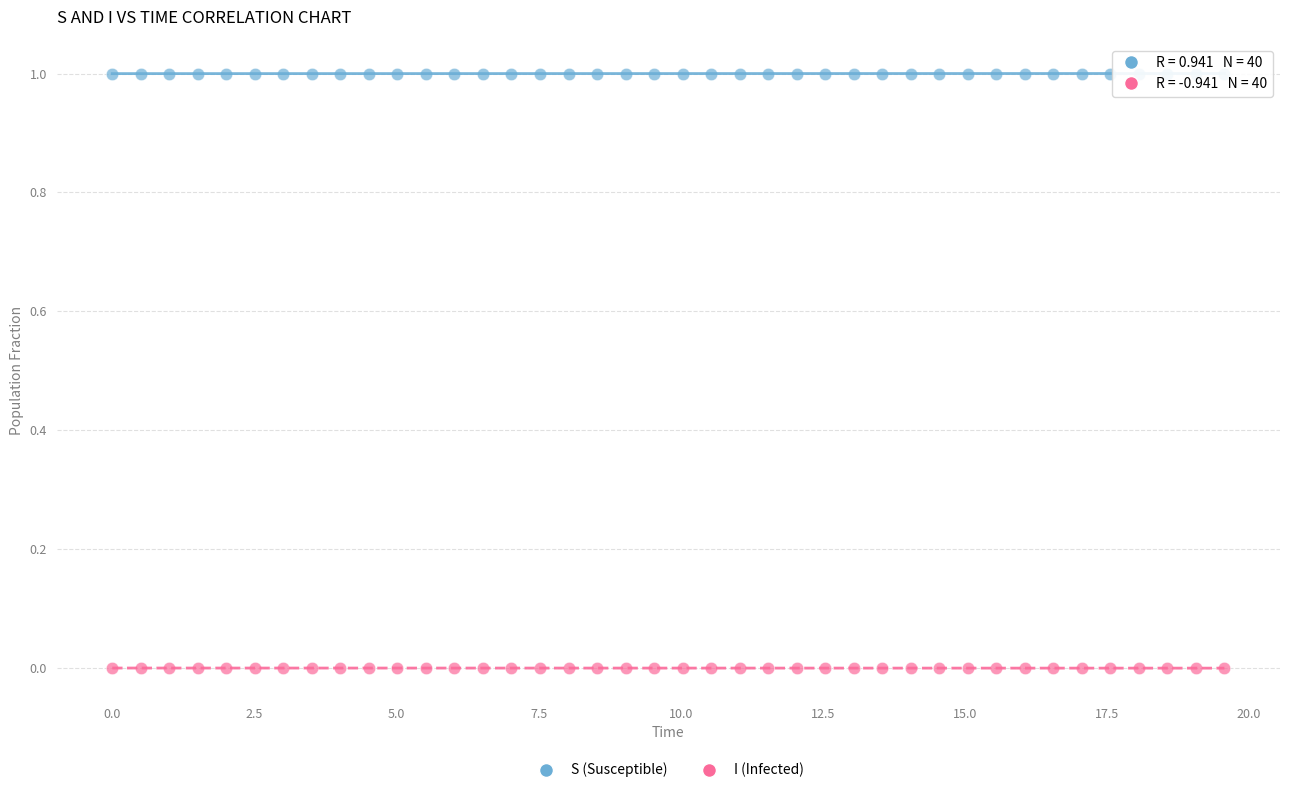

Across all data points, what is the range of X values (max minus min)?

19.6